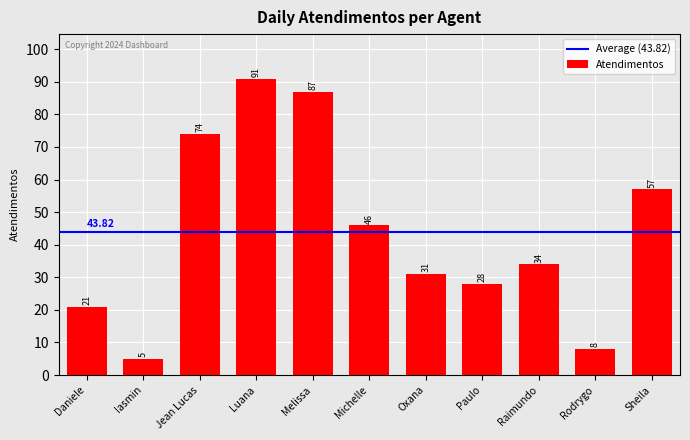

Between Melissa and Paulo, which is larger?

Melissa